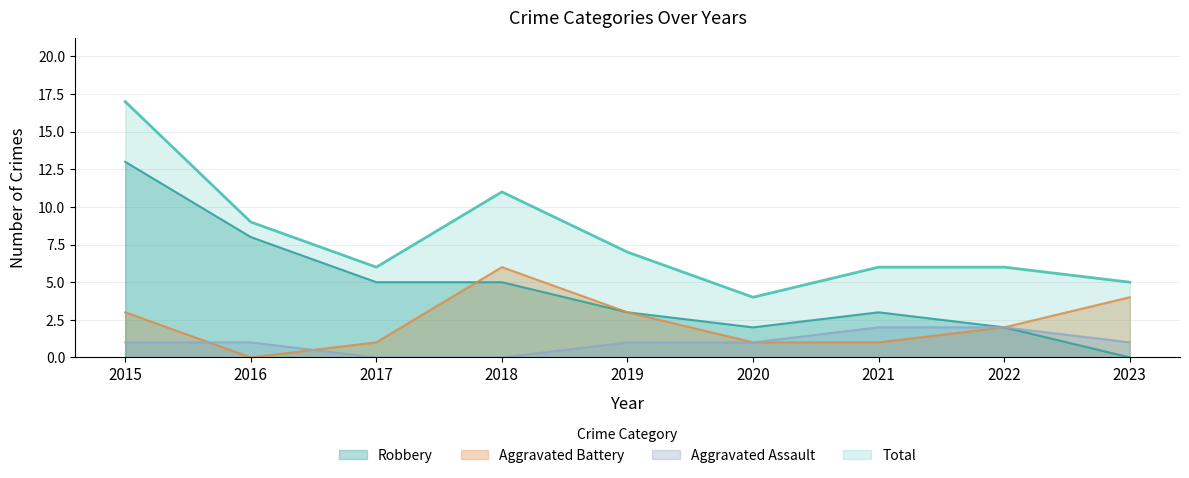

What is the value of the Robbery point at the 8th from the left?

2